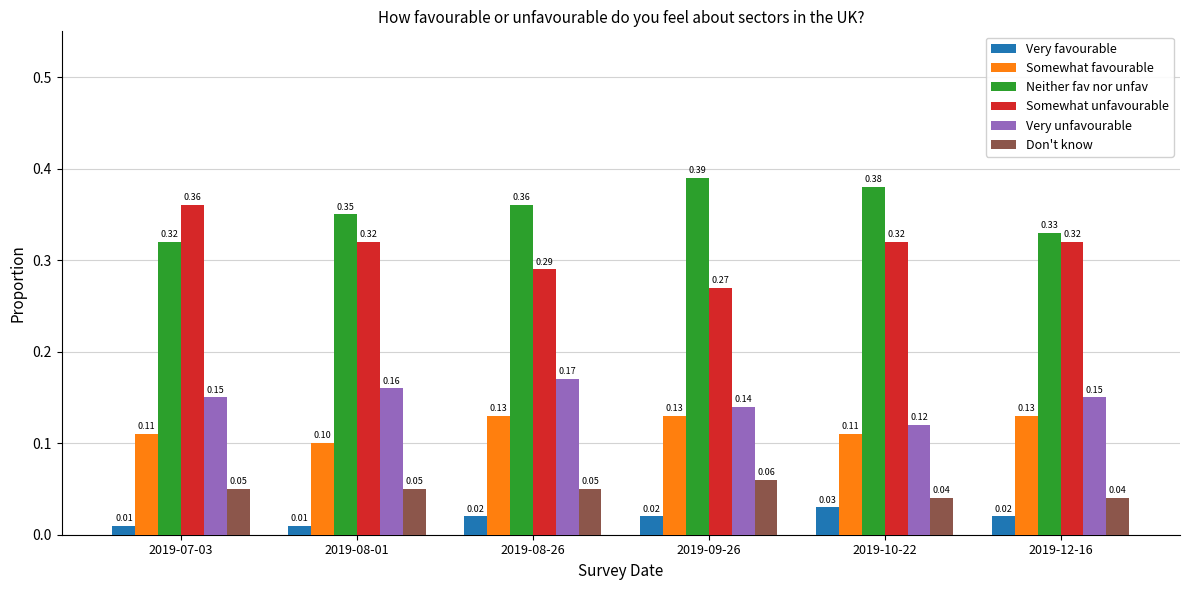

Which series has the largest total across all categories?

Neither fav nor unfav